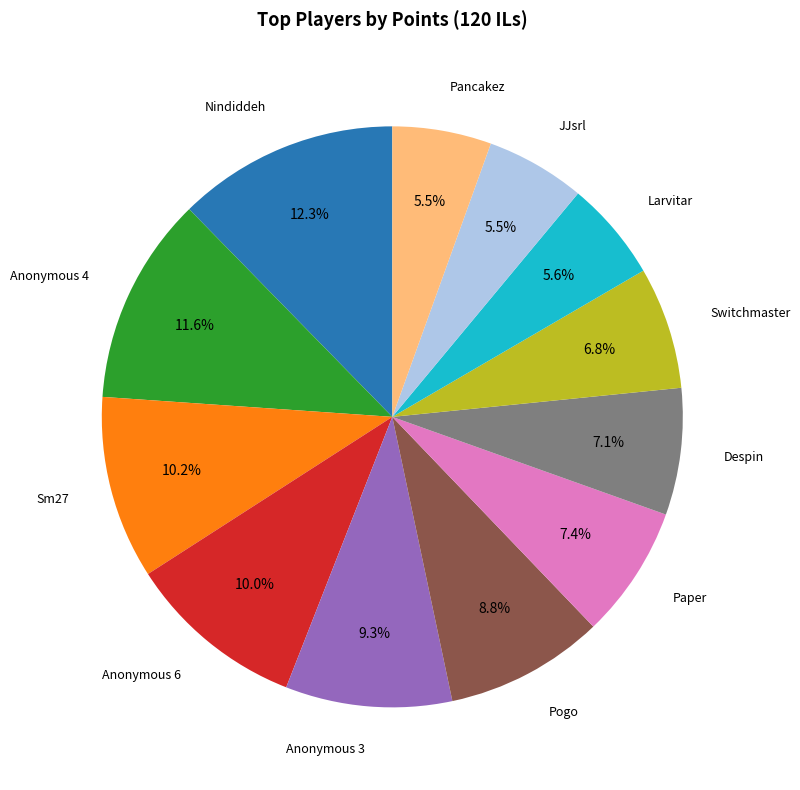

Between Anonymous 6 and Anonymous 3, which is larger?

Anonymous 6